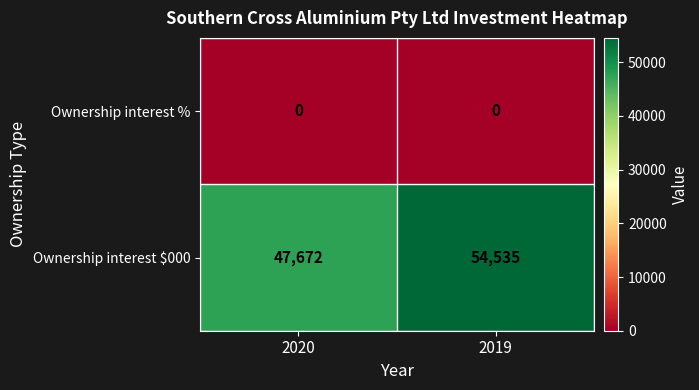

The value of Ownership interest % at 2020 is 0. True or false?

True